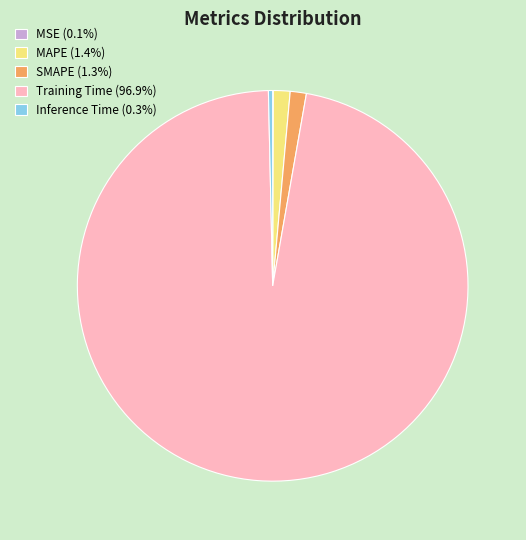

Is there a majority slice in this chart?

Yes